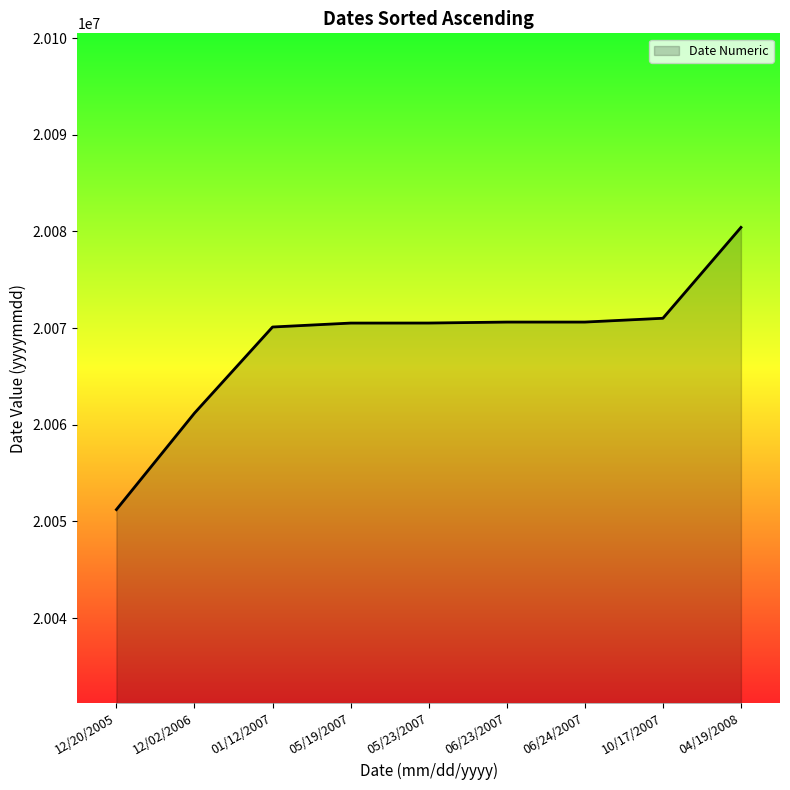

What is the approximate value at 06/23/2007, to the nearest 50?

20070600